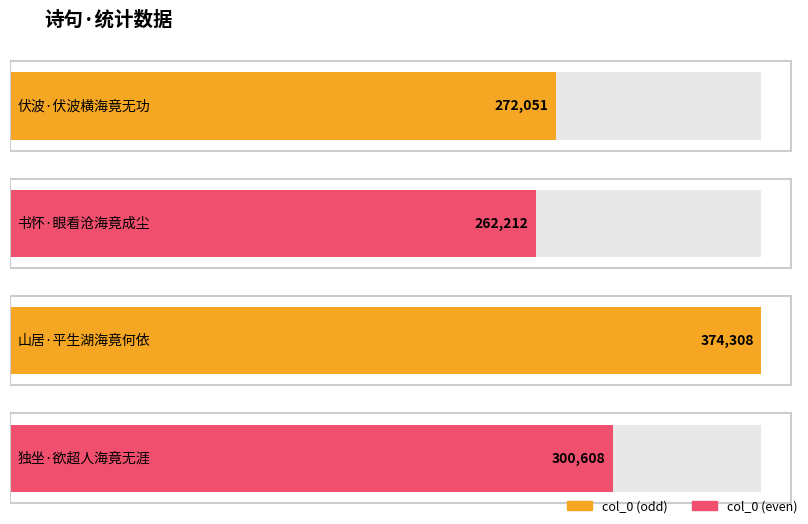

Is it true that the value at 山居·平生湖海竟何依 is 241188?

False